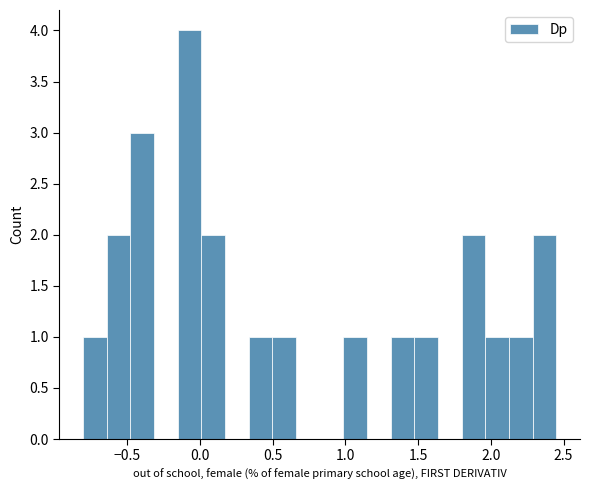

Around what value on the x-axis is the tallest bar? Give the approximate position of its centre, as read against the axis.

-0.05